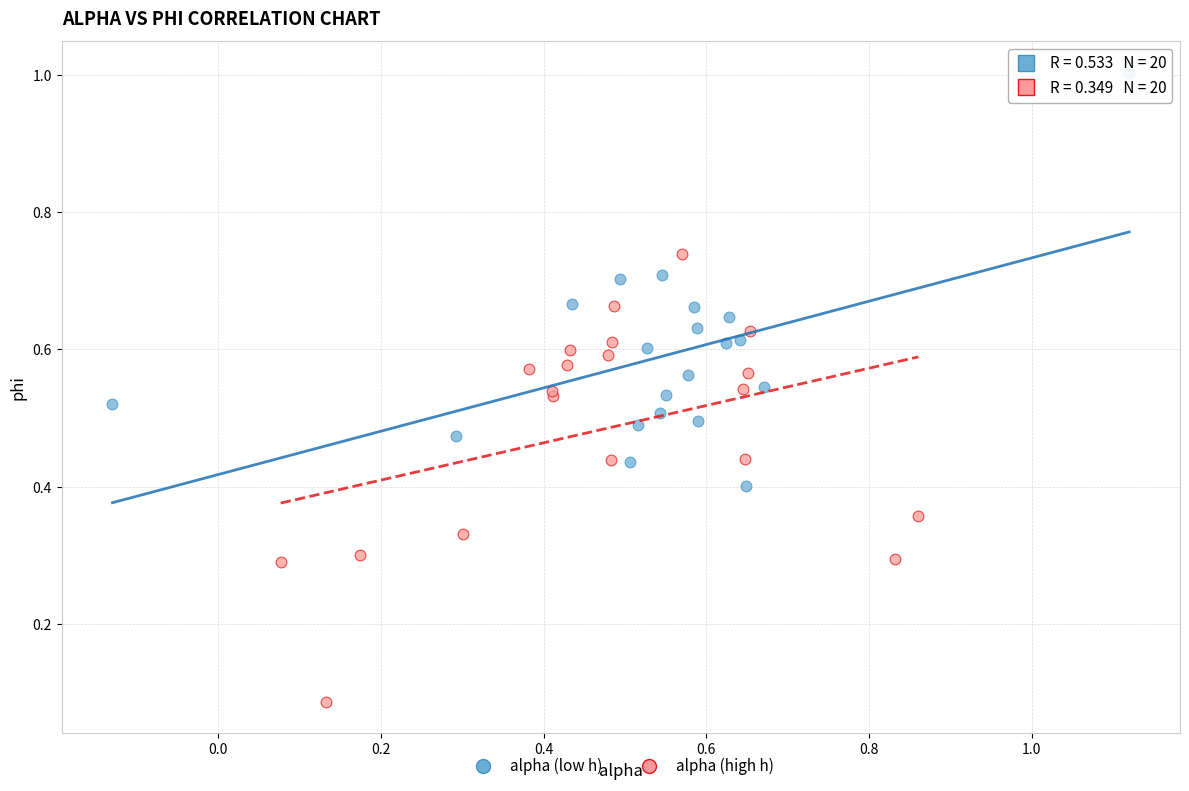

Which series reaches the maximum Y coordinate?

alpha (low h)